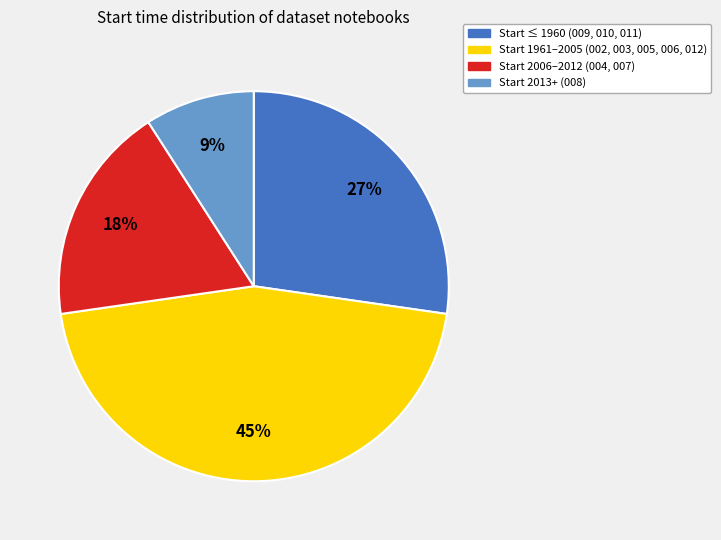

Count the number of slices in the pie.

4